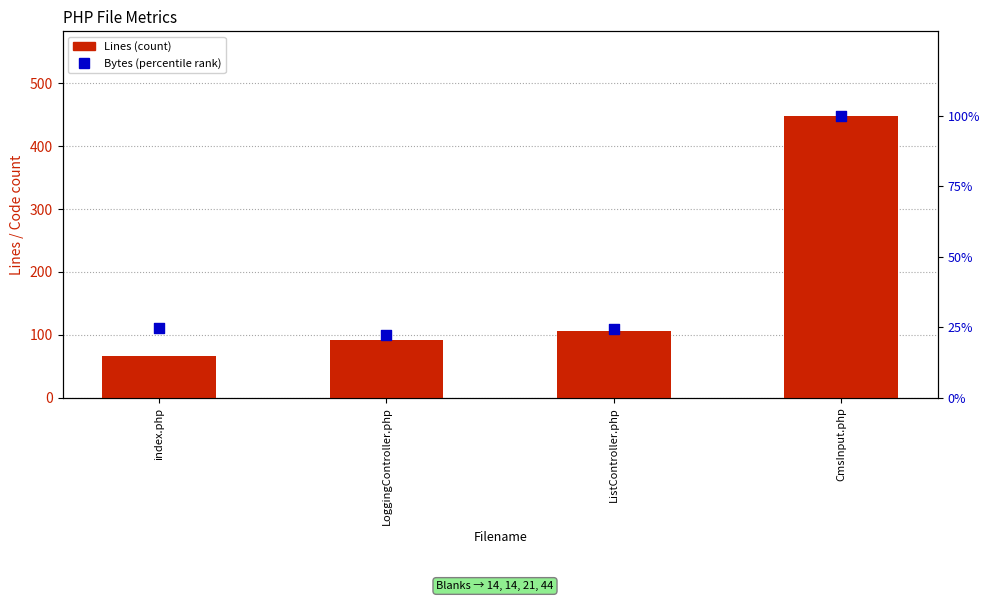

Which series has the largest total across all categories?

Lines (count)